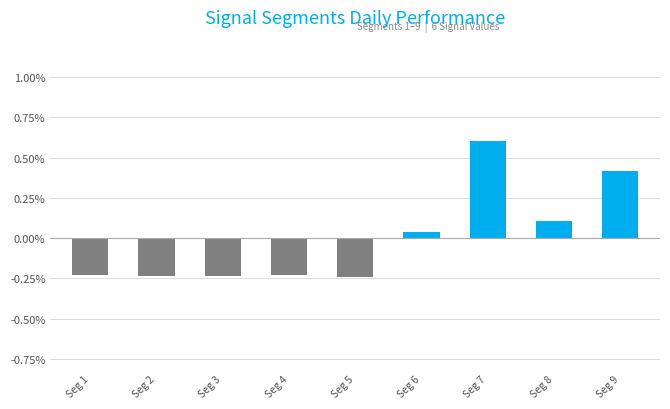

The value at Seg 5 is -0.0. True or false?

False